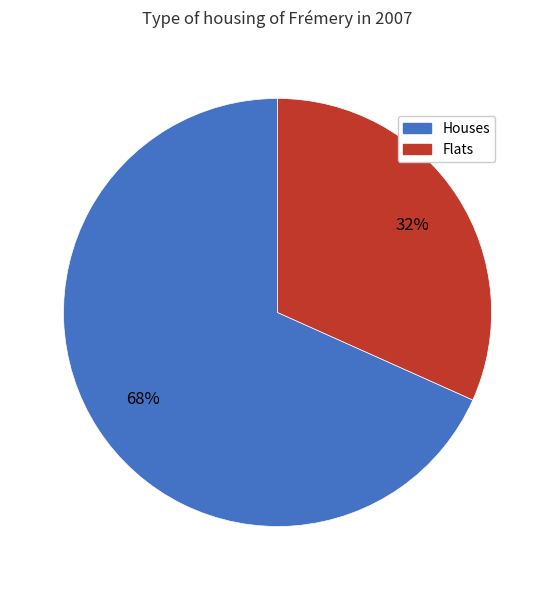

Count the number of slices in the pie.

2